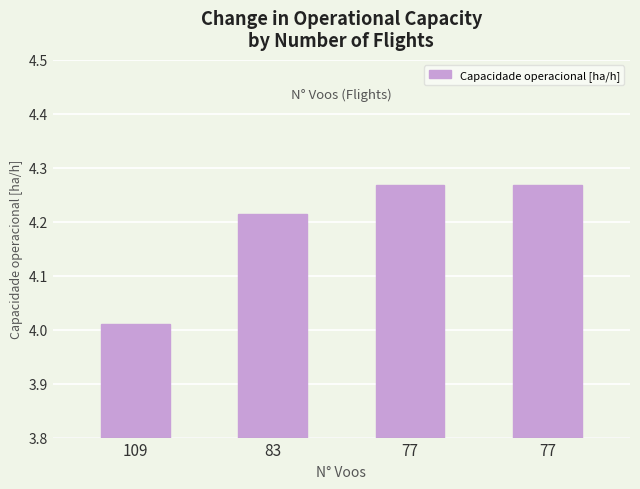

Which has a higher value, 77 or 77?

77